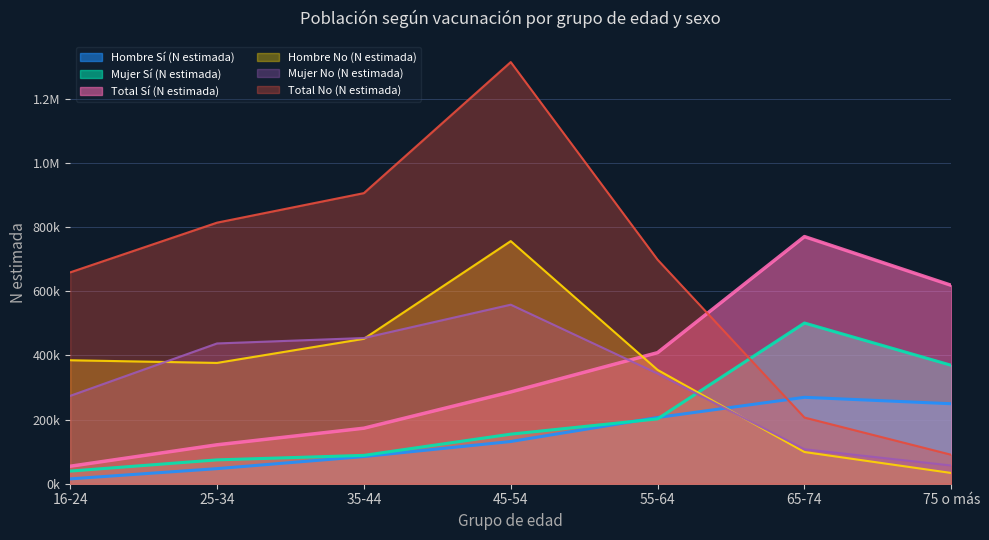

List the series in order of their peak value, lowest first.

Hombre Sí (N estimada), Mujer Sí (N estimada), Mujer No (N estimada), Hombre No (N estimada), Total Sí (N estimada), Total No (N estimada)